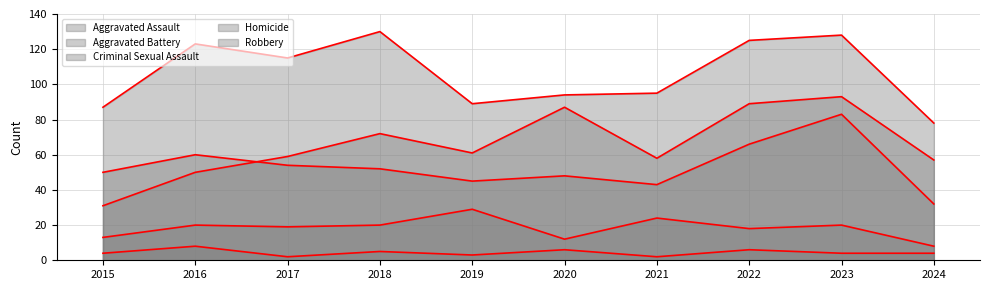

What is the value of the Aggravated Assault point at the 1st from the left?

31